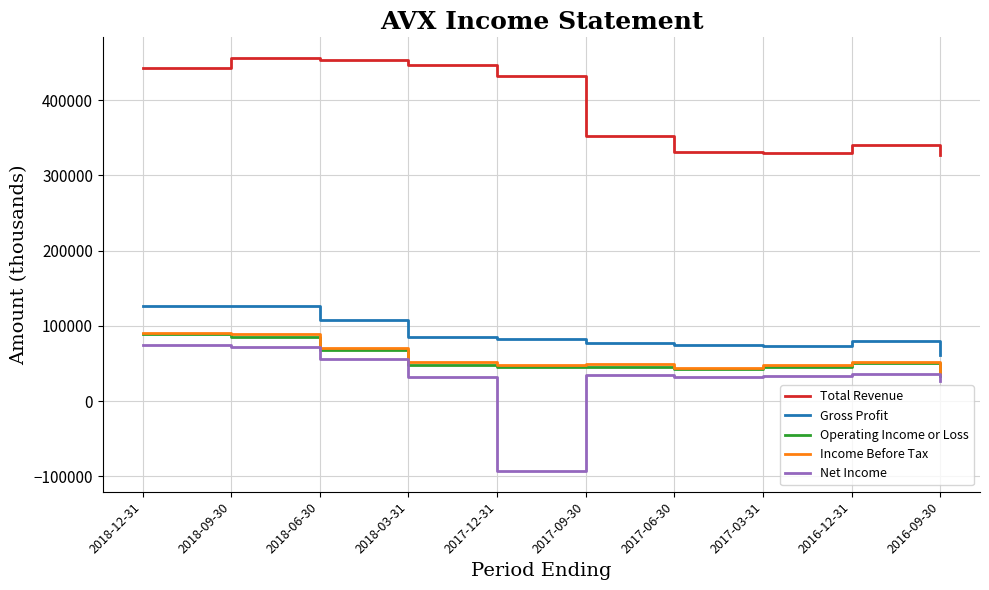

What is the difference between the second highest and second lowest values in the Net Income series?

45600